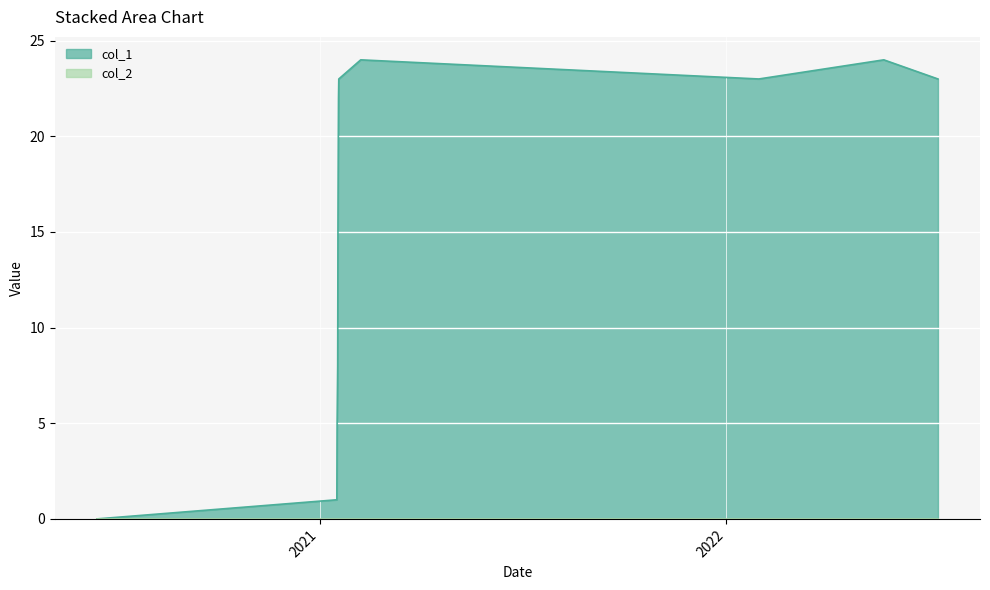

Which series has the largest total across all categories?

col_1